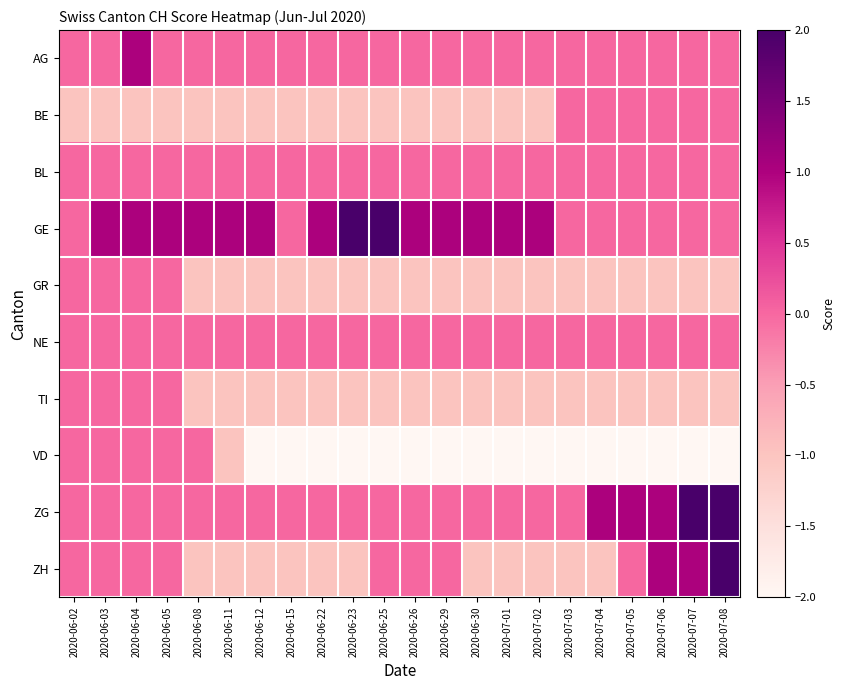

What is the spread (max minus min) of values at 2020-07-05?

3